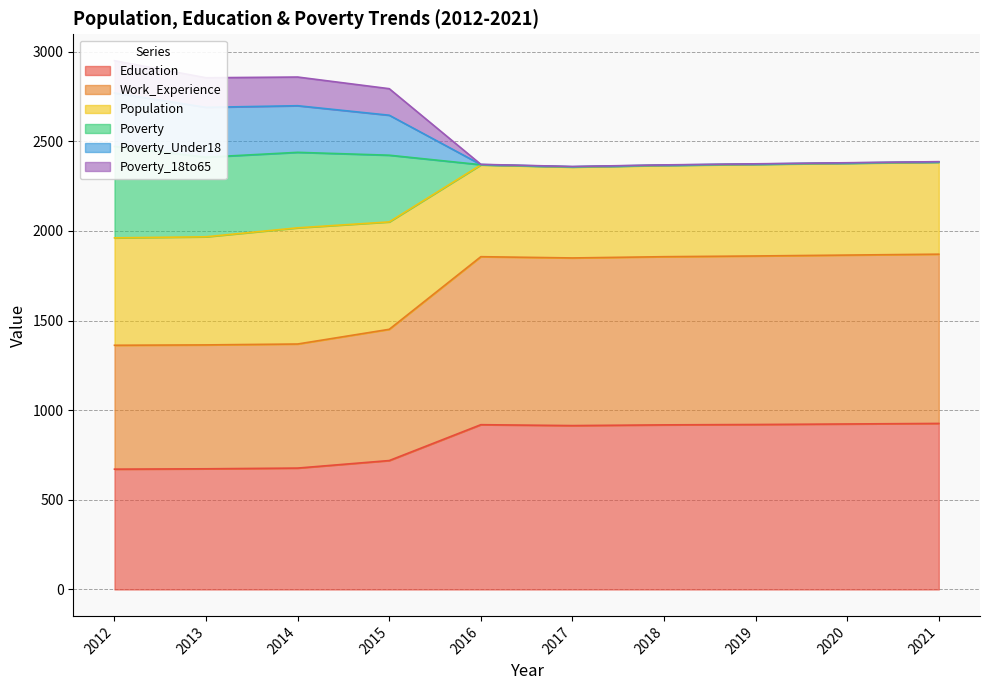

Rank the categories by Education value from lowest to highest.

2012, 2013, 2014, 2015, 2017, 2018, 2016, 2019, 2020, 2021